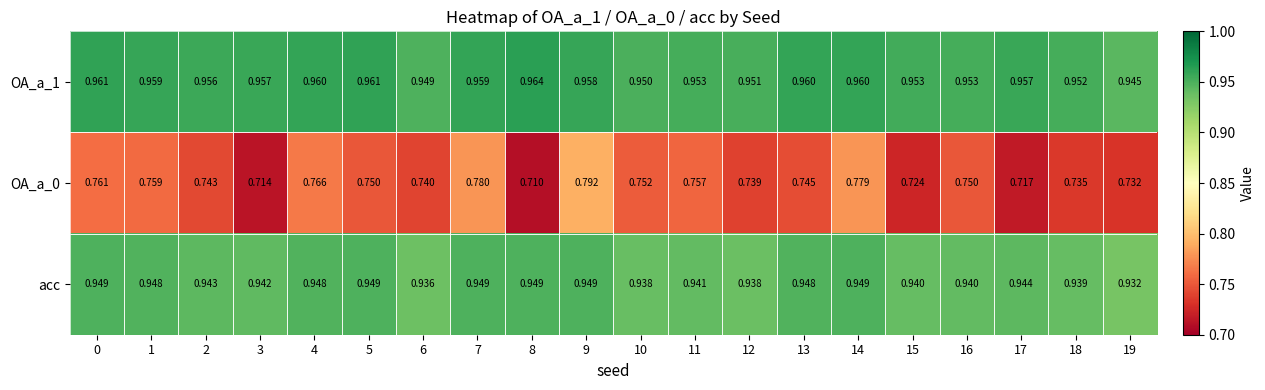

How many categories are shown in the chart?

20